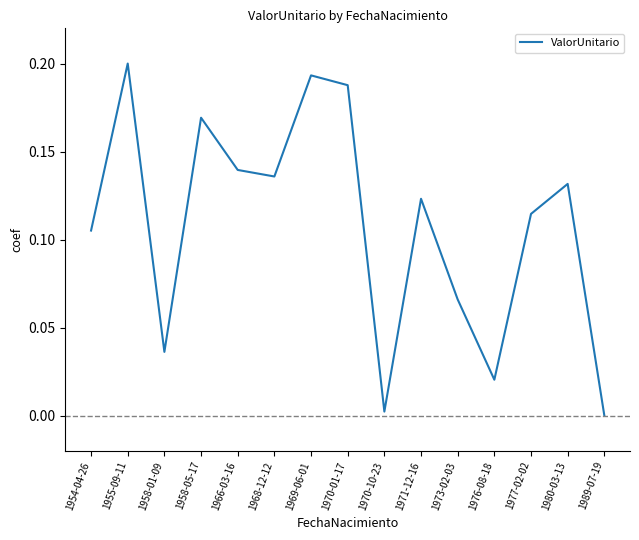

Which category has the highest value across all series?

1955-09-11